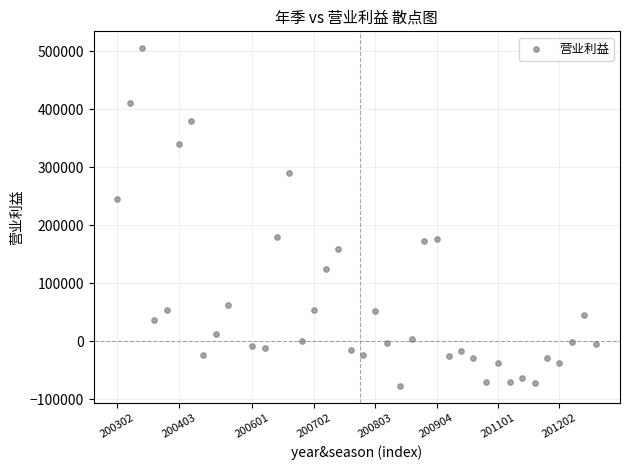

What is the range of Y values (max minus min)?

582437